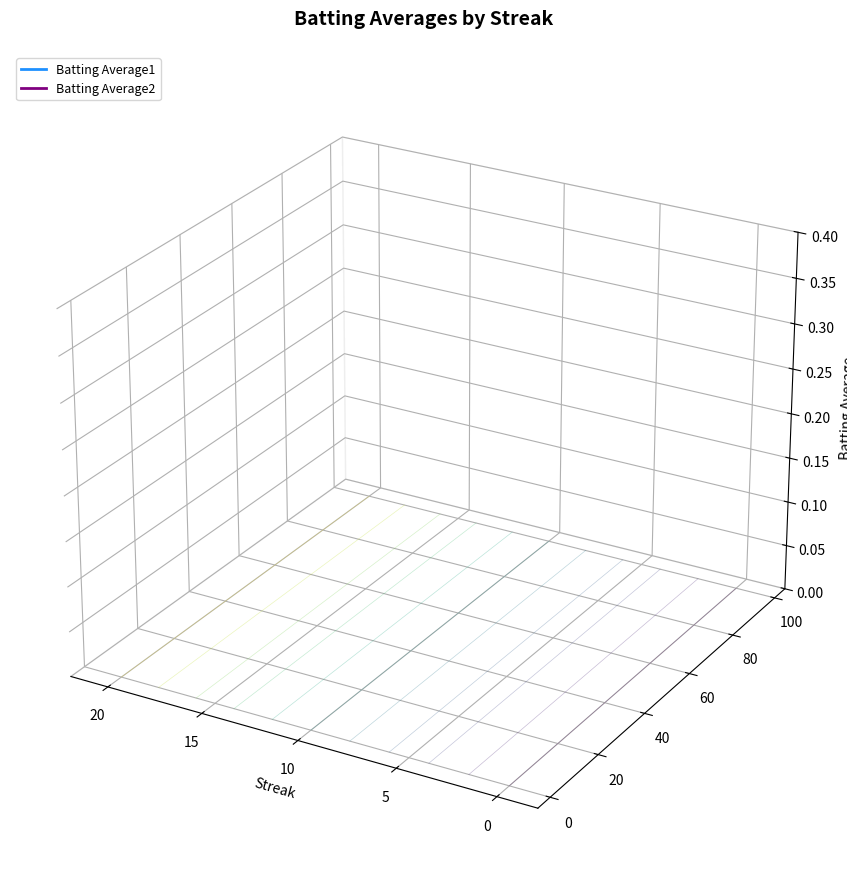

Which series has the largest total across all categories?

Batting Average2